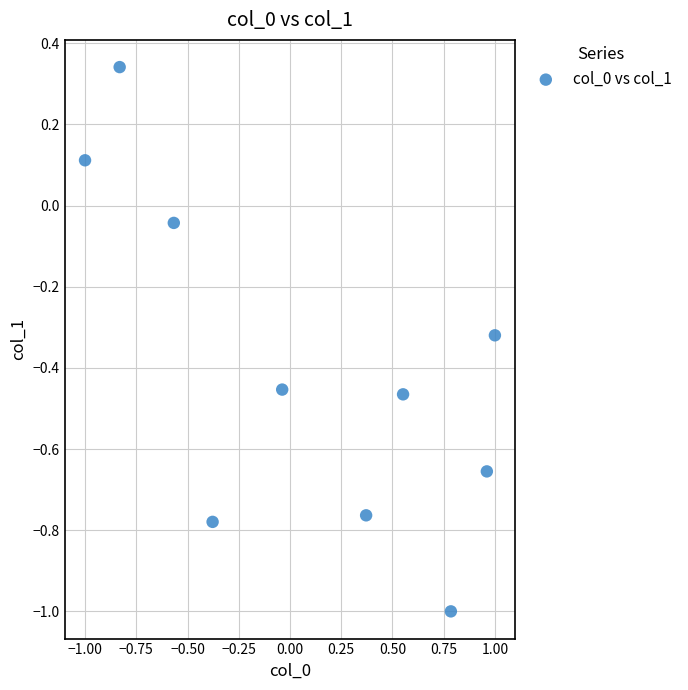

What is the range of Y values (max minus min)?

1.3